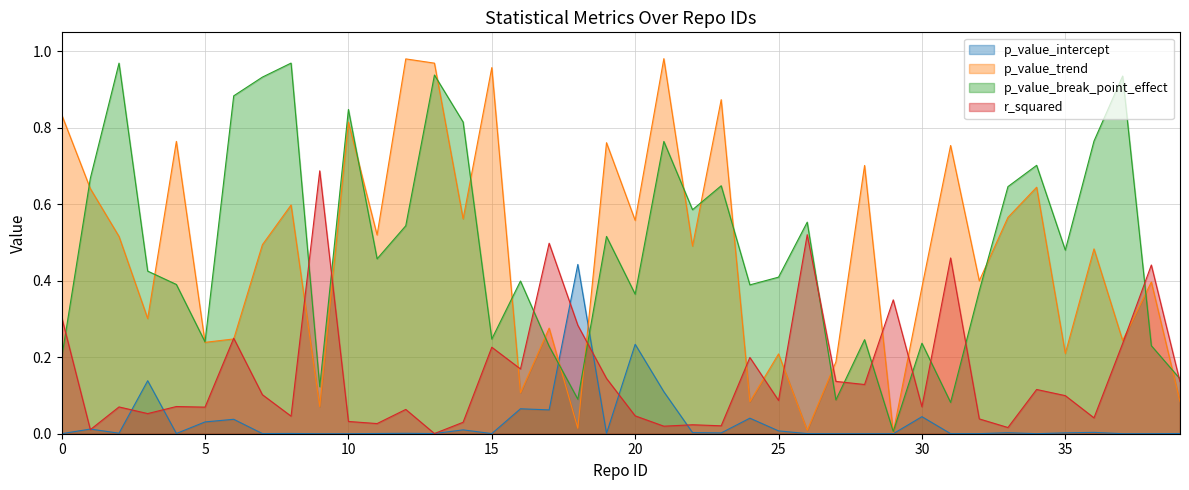

Reading left to right, extract all data points from this chart.

p_value_intercept: 0=0.0	1=0.0	2=0.0	3=0.1	4=0.0	5=0.0	6=0.0	7=0.0	8=0.0	9=0.0	10=0.0	11=0.0	12=0.0	13=0.0	14=0.0	15=0.0	16=0.1	17=0.1	18=0.4	19=0.0	20=0.2	21=0.1	22=0.0	23=0.0	24=0.0	25=0.0	26=0.0	27=0.0	28=0.0	29=0.0	30=0.0	31=0.0	32=0.0	33=0.0	34=0.0	35=0.0	36=0.0	37=0.0	38=0.0	39=0.0
p_value_trend: 0=0.8	1=0.6	2=0.5	3=0.3	4=0.8	5=0.2	6=0.2	7=0.5	8=0.6	9=0.1	10=0.8	11=0.5	12=1.0	13=1.0	14=0.6	15=1.0	16=0.1	17=0.3	18=0.0	19=0.8	20=0.6	21=1.0	22=0.5	23=0.9	24=0.1	25=0.2	26=0.0	27=0.2	28=0.7	29=0.0	30=0.4	31=0.8	32=0.4	33=0.6	34=0.6	35=0.2	36=0.5	37=0.2	38=0.4	39=0.1
p_value_break_point_effect: 0=0.2	1=0.7	2=1.0	3=0.4	4=0.4	5=0.2	6=0.9	7=0.9	8=1.0	9=0.1	10=0.8	11=0.5	12=0.5	13=0.9	14=0.8	15=0.2	16=0.4	17=0.2	18=0.1	19=0.5	20=0.4	21=0.8	22=0.6	23=0.6	24=0.4	25=0.4	26=0.6	27=0.1	28=0.2	29=0.0	30=0.2	31=0.1	32=0.4	33=0.6	34=0.7	35=0.5	36=0.8	37=0.9	38=0.2	39=0.1
r_squared: 0=0.3	1=0.0	2=0.1	3=0.1	4=0.1	5=0.1	6=0.2	7=0.1	8=0.0	9=0.7	10=0.0	11=0.0	12=0.1	13=0.0	14=0.0	15=0.2	16=0.2	17=0.5	18=0.3	19=0.1	20=0.0	21=0.0	22=0.0	23=0.0	24=0.2	25=0.1	26=0.5	27=0.1	28=0.1	29=0.4	30=0.1	31=0.5	32=0.0	33=0.0	34=0.1	35=0.1	36=0.0	37=0.2	38=0.4	39=0.1